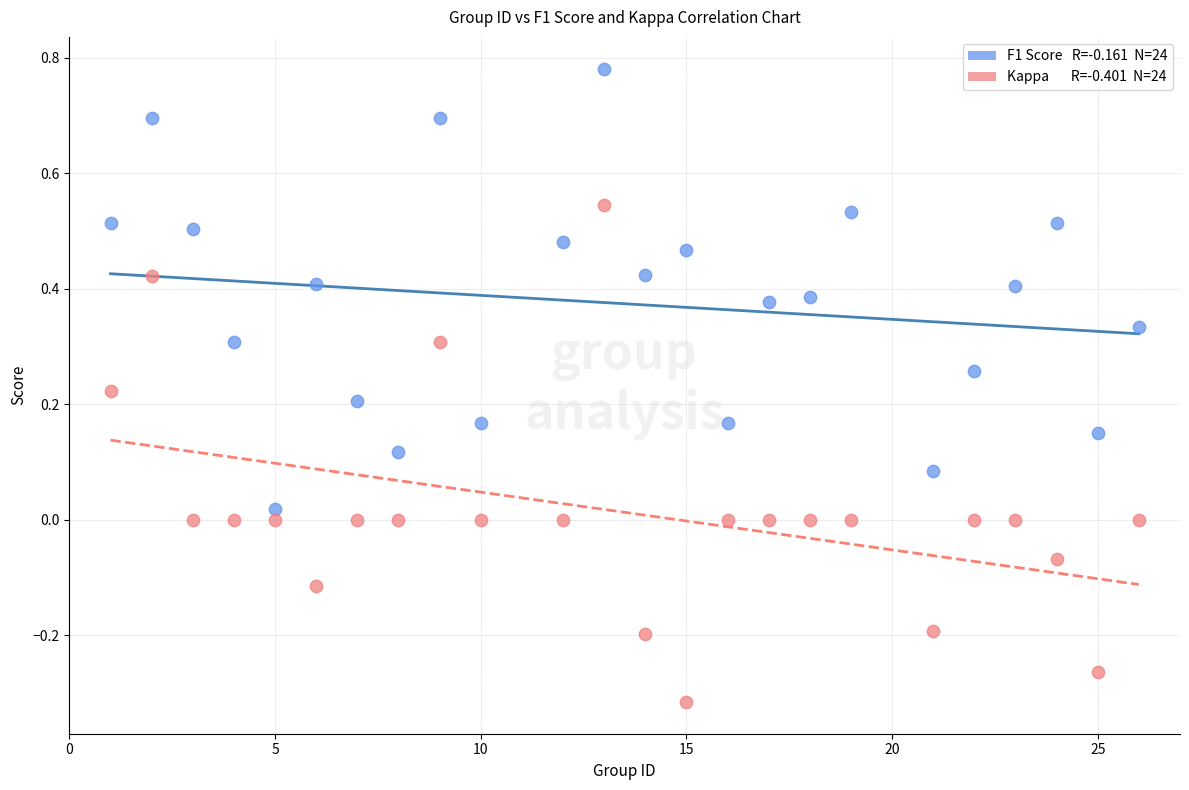

Across all data points, what is the range of Y values (max minus min)?

1.1